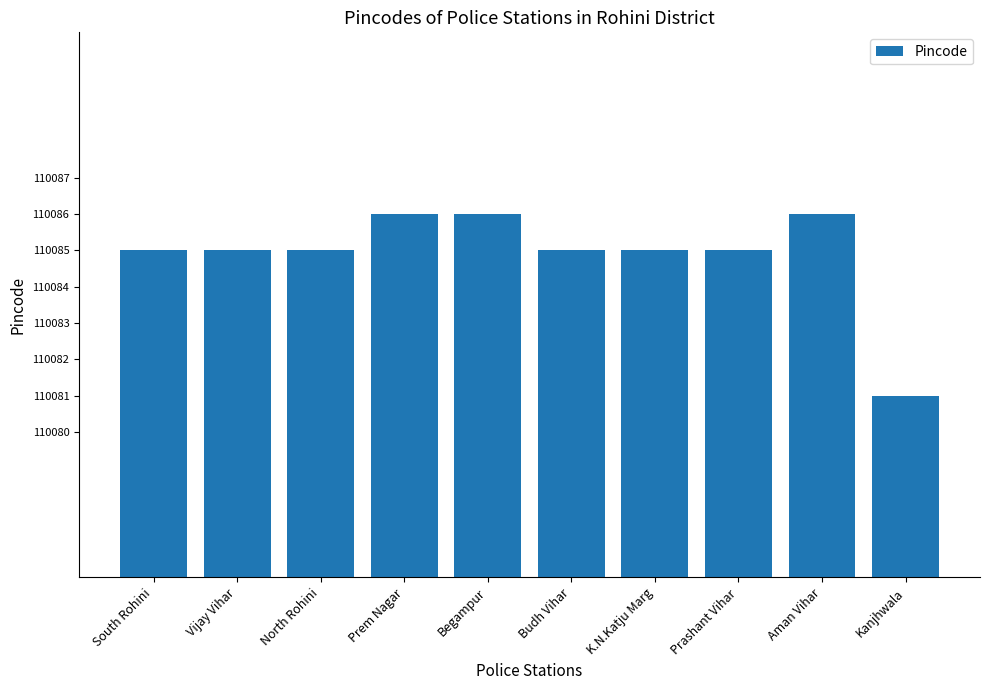

What is the label of the 4th bar from the left?

Prem Nagar